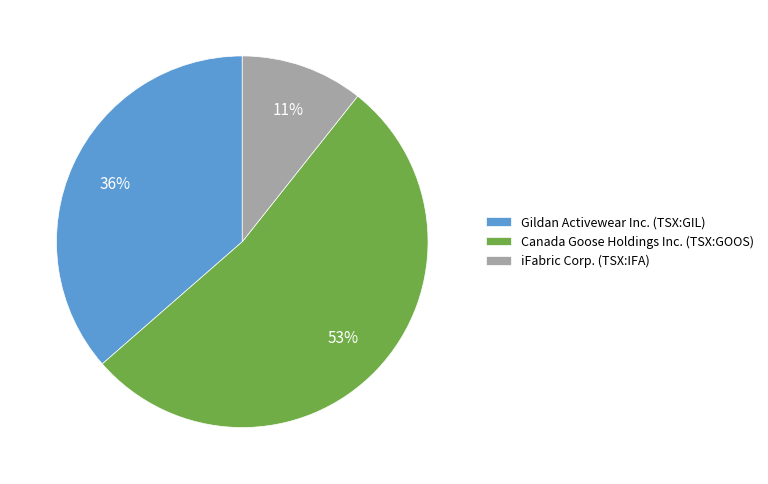

Do Canada Goose Holdings Inc. (TSX:GOOS) and iFabric Corp. (TSX:IFA) together represent more than half of the pie?

Yes